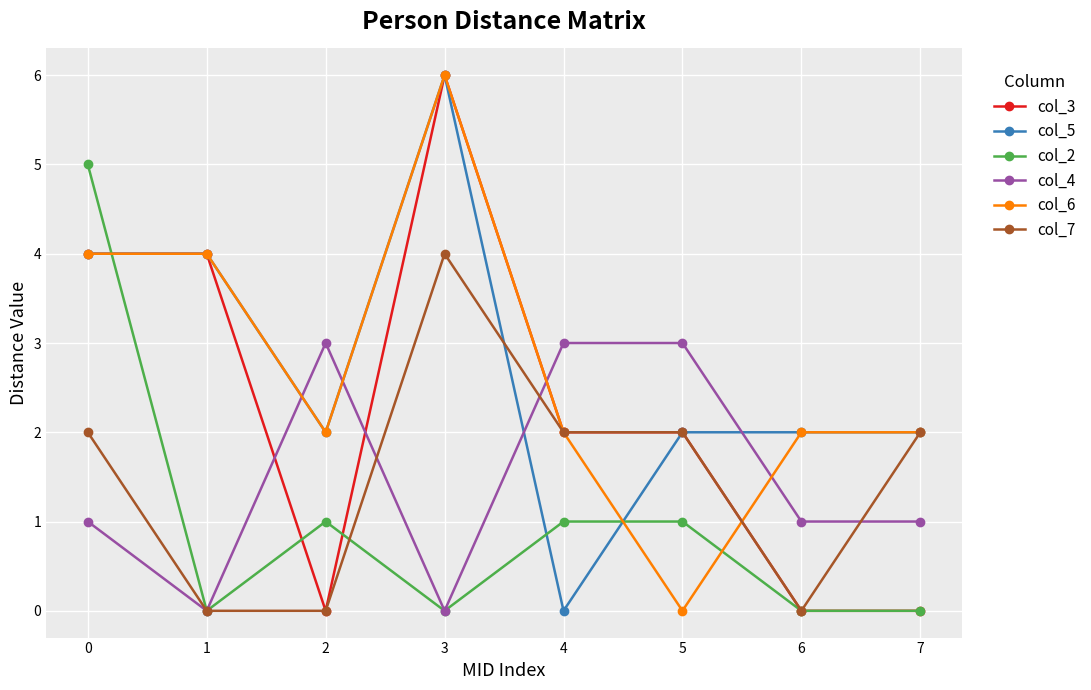

Reading right to left, what are all the values shown in this chart?

col_3: 0	0	2	2	6	0	4	4
col_5: 2	2	2	0	6	2	4	4
col_2: 0	0	1	1	0	1	0	5
col_4: 1	1	3	3	0	3	0	1
col_6: 2	2	0	2	6	2	4	4
col_7: 2	0	2	2	4	0	0	2